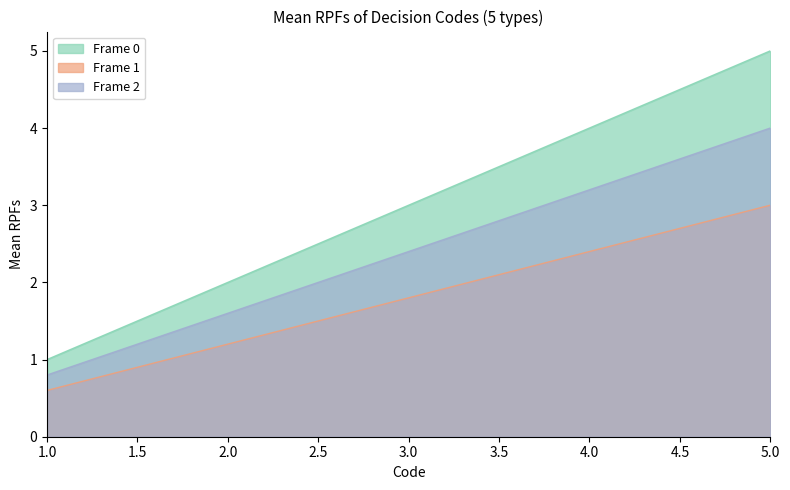

True or false: Frame 1 has more than 1 points higher than both neighbors.

False